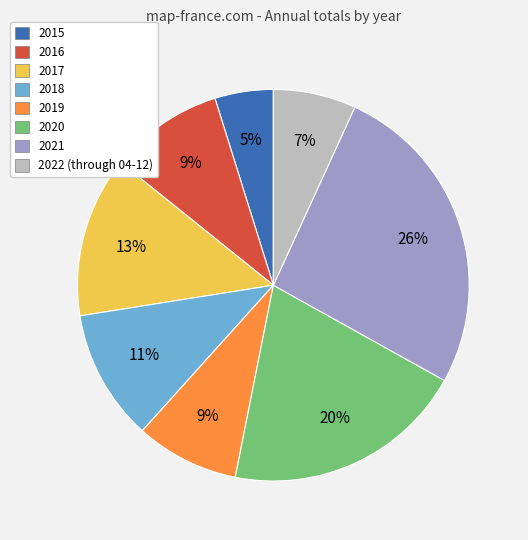

Which category has the smallest portion of the pie?

2015